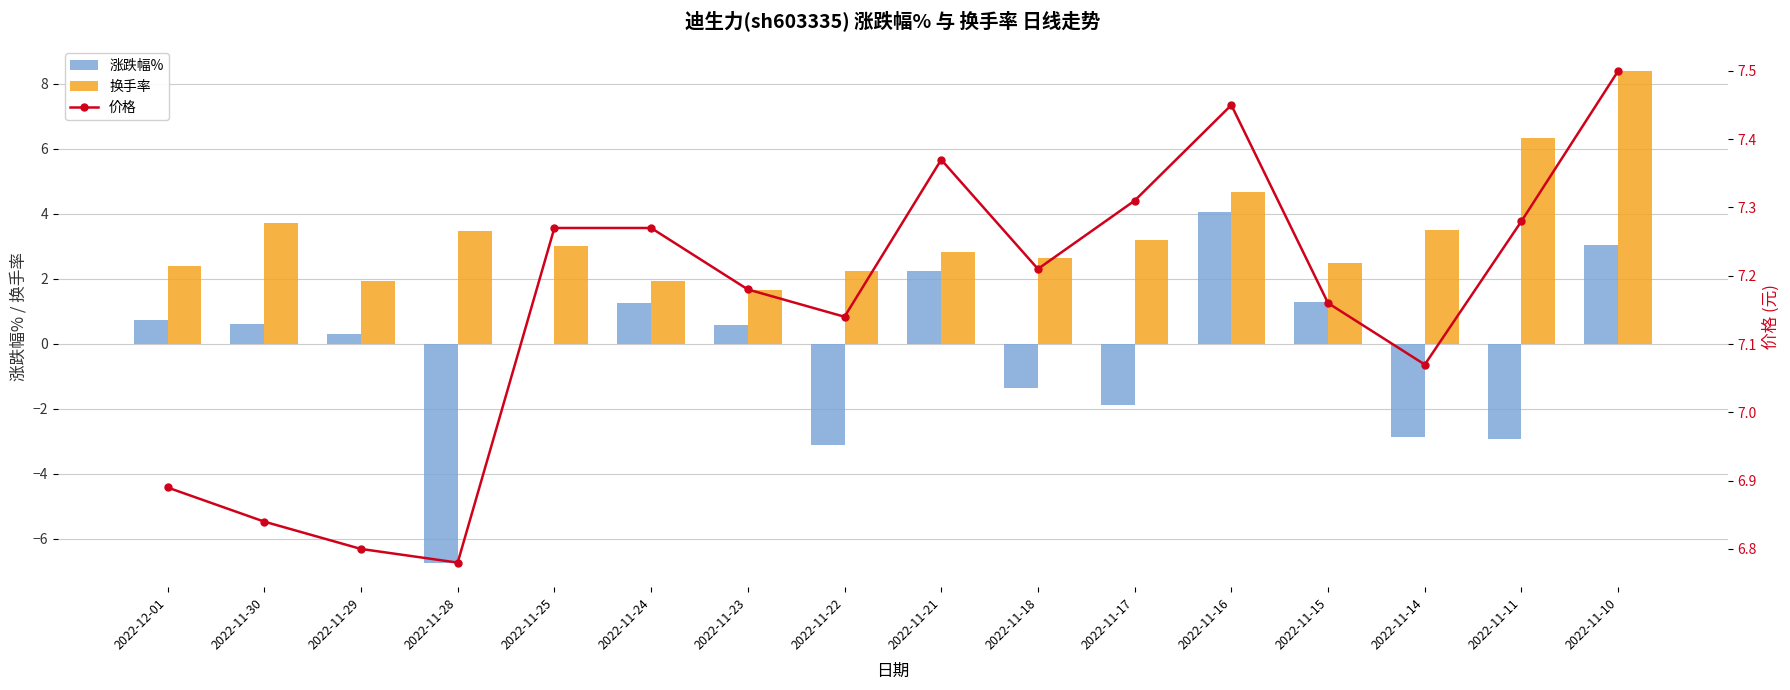

What is the maximum value for 换手率?

8.4